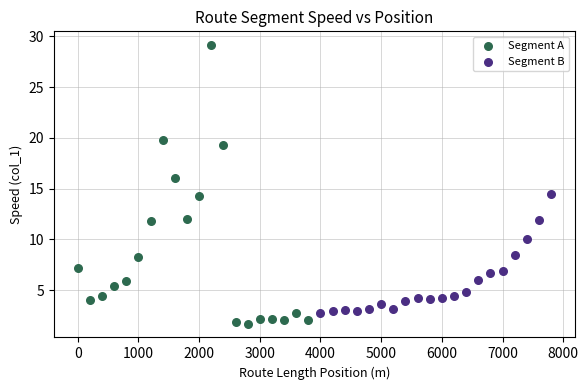

Which series has the largest Y range (max minus min)?

Segment A